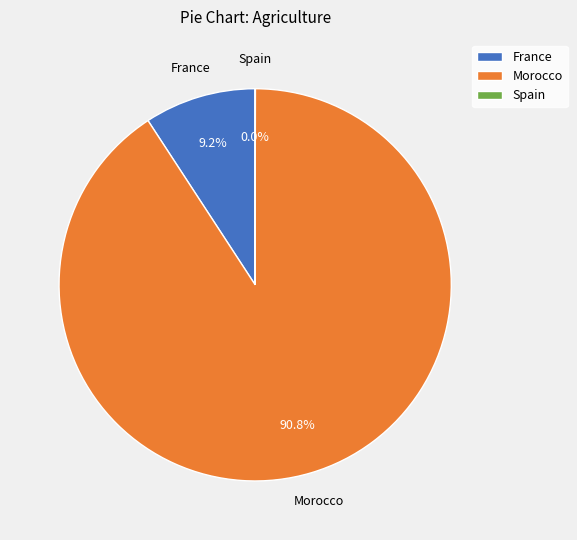

Is France the majority of the pie?

No